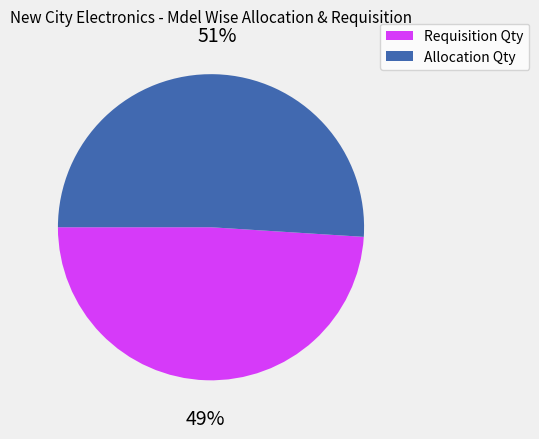

Is there any slice that represents more than half of the pie?

Yes